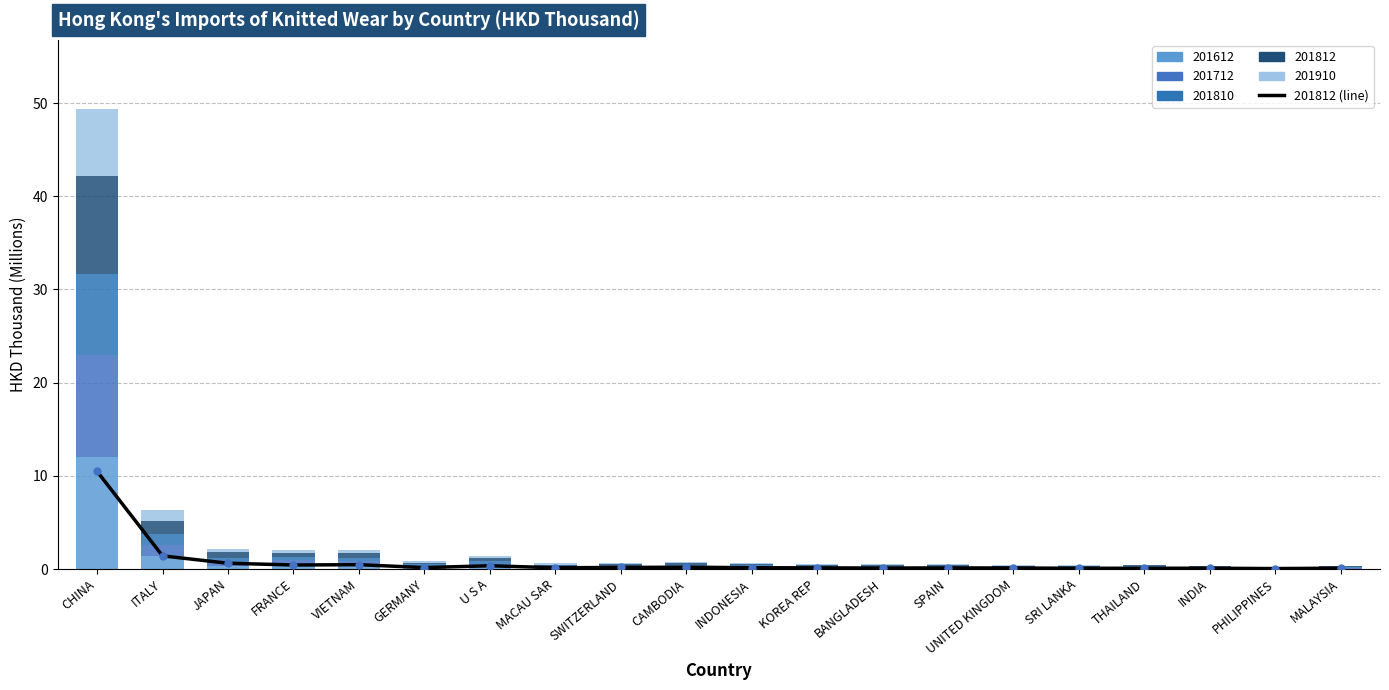

Reading right to left, what are all the values shown in this chart?

0.1	0.0	0.1	0.1	0.1	0.1	0.1	0.1	0.1	0.1	0.2	0.2	0.1	0.4	0.2	0.5	0.4	0.6	1.4	10.5